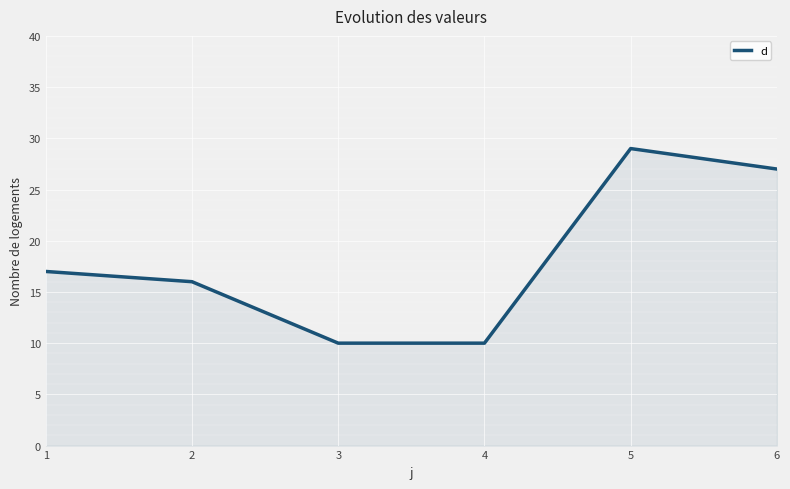

What is the average value?

18